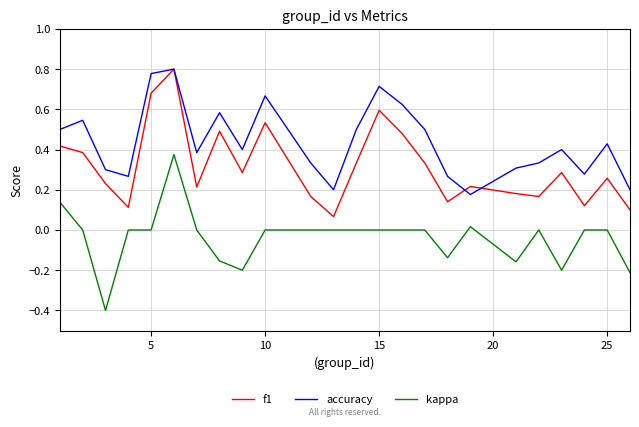

List the series in order of their overall mean, lowest first.

kappa, f1, accuracy